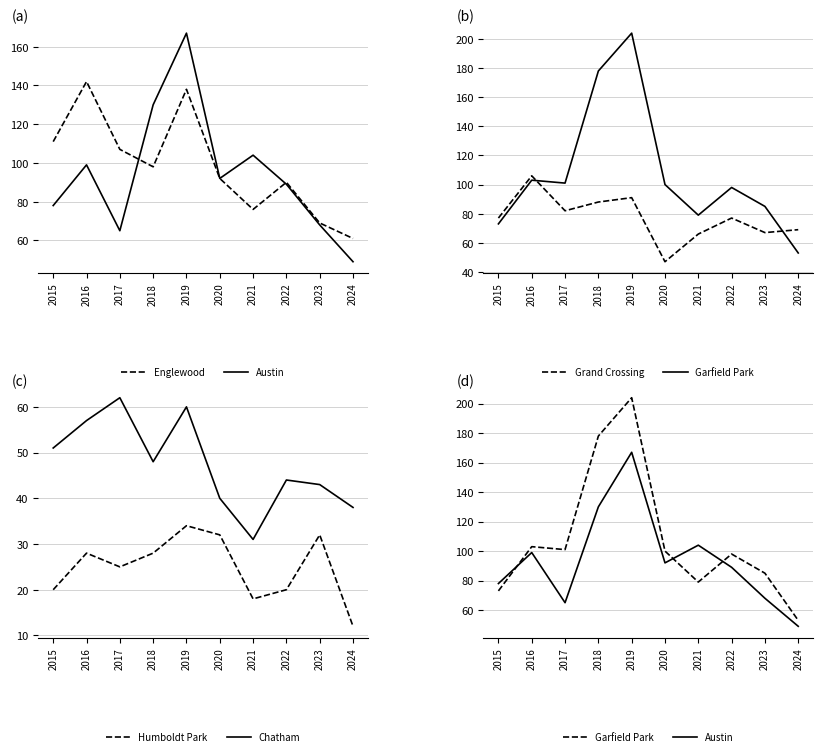

List the labels in order of Englewood value, largest first.

2016, 2019, 2015, 2017, 2018, 2020, 2022, 2021, 2023, 2024